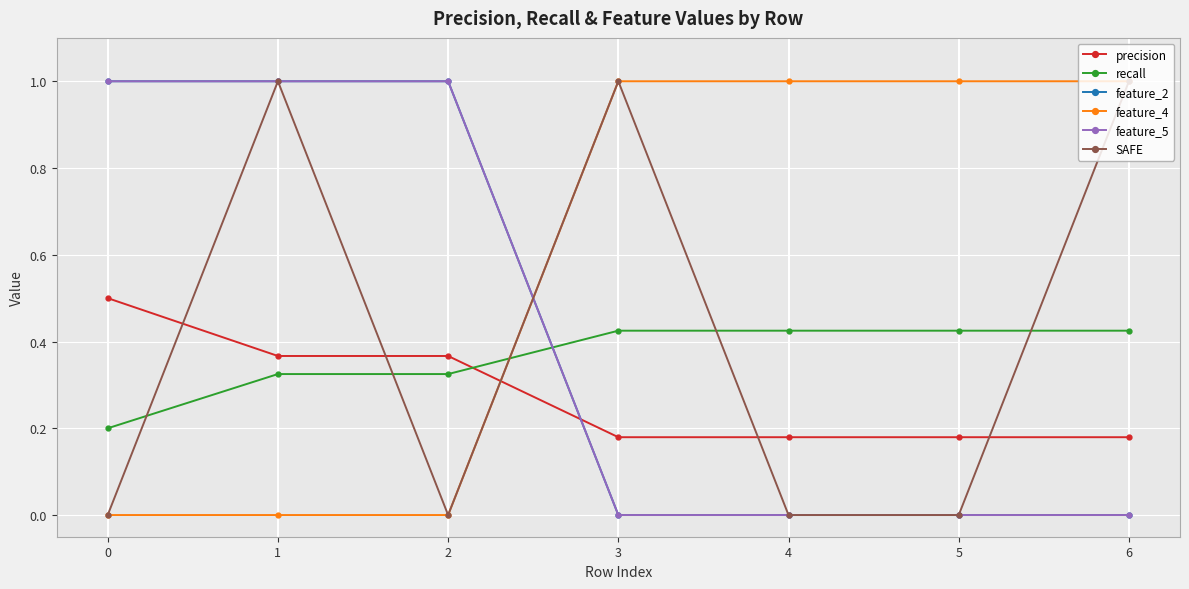

Count the feature_4 values in the range 0 to 1.

7